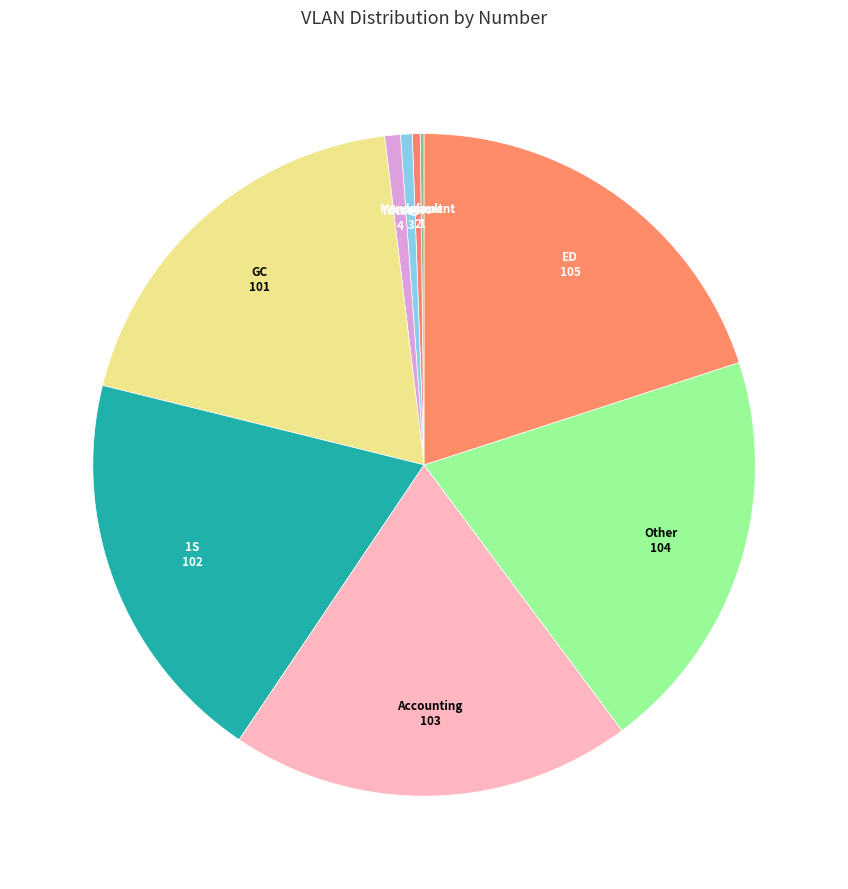

True or false: Servers accounts for 11% of the total.

False